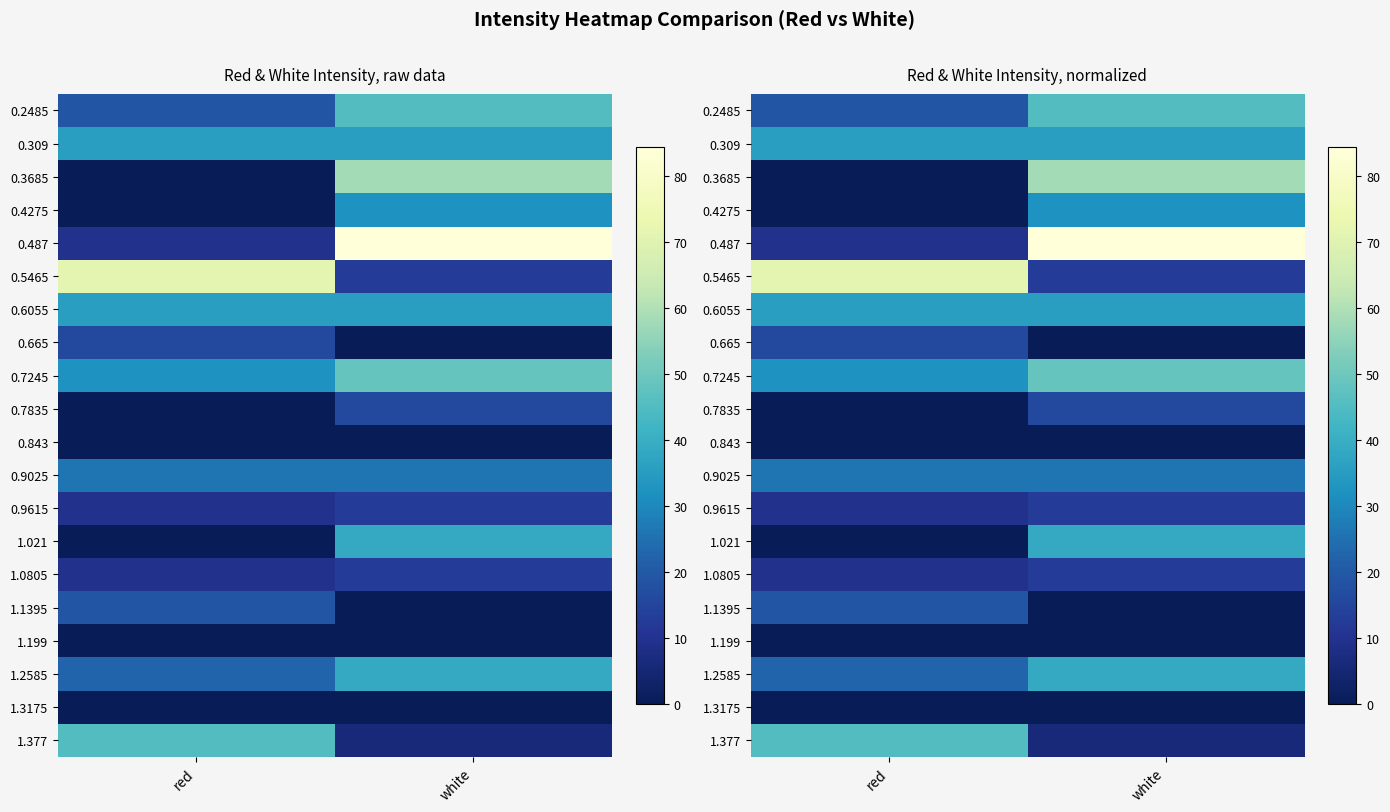

How many series are shown in this chart?

20